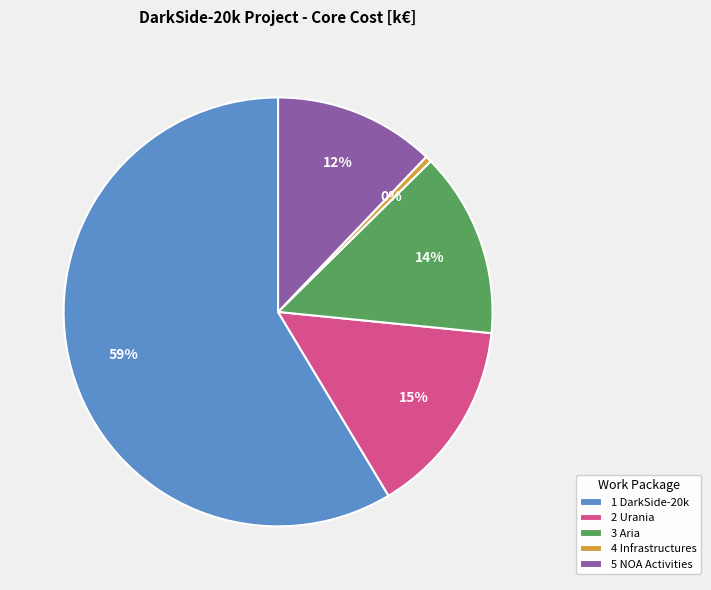

What is the smallest slice in the pie chart?

4 Infrastructures